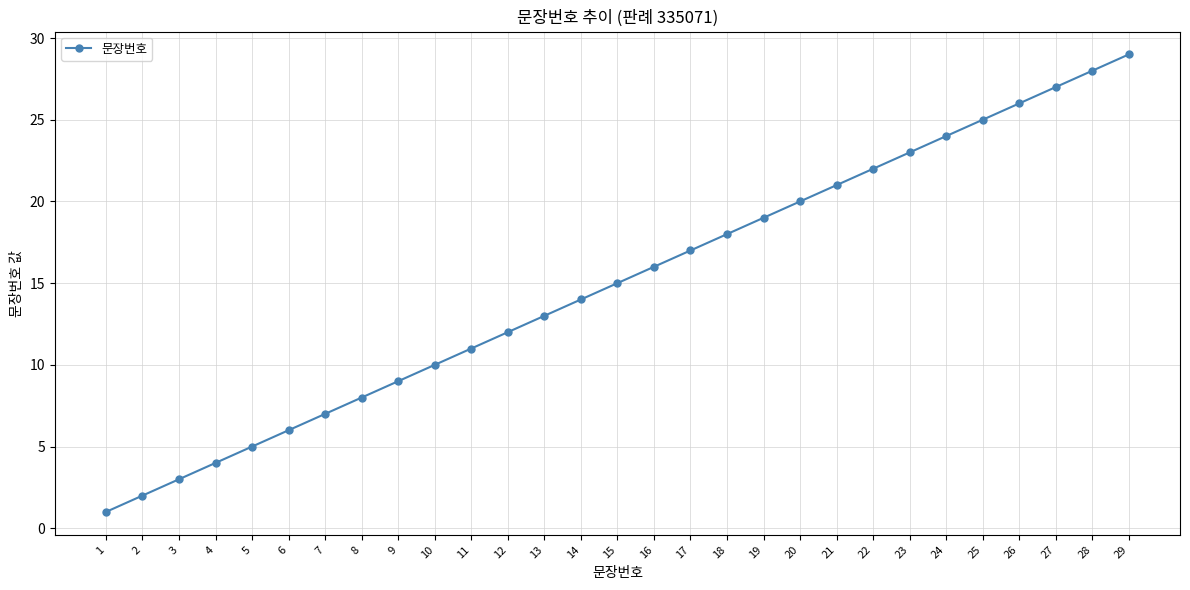

Is it true that the value at 2 is 2?

True